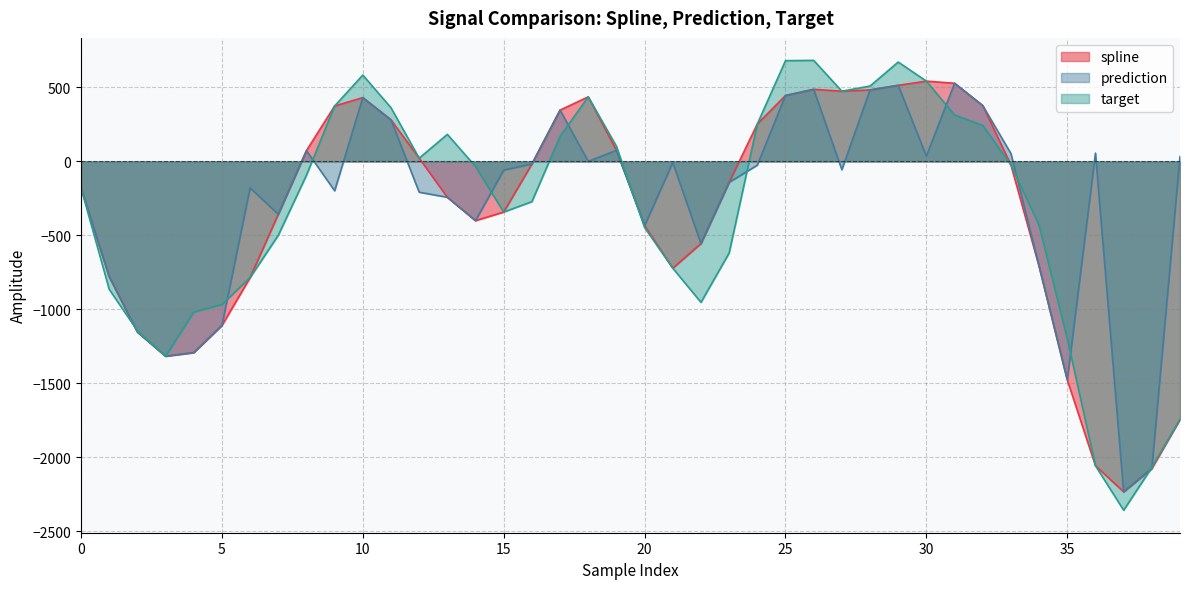

What is the sum of the prediction values at 21 and 30?

28.5